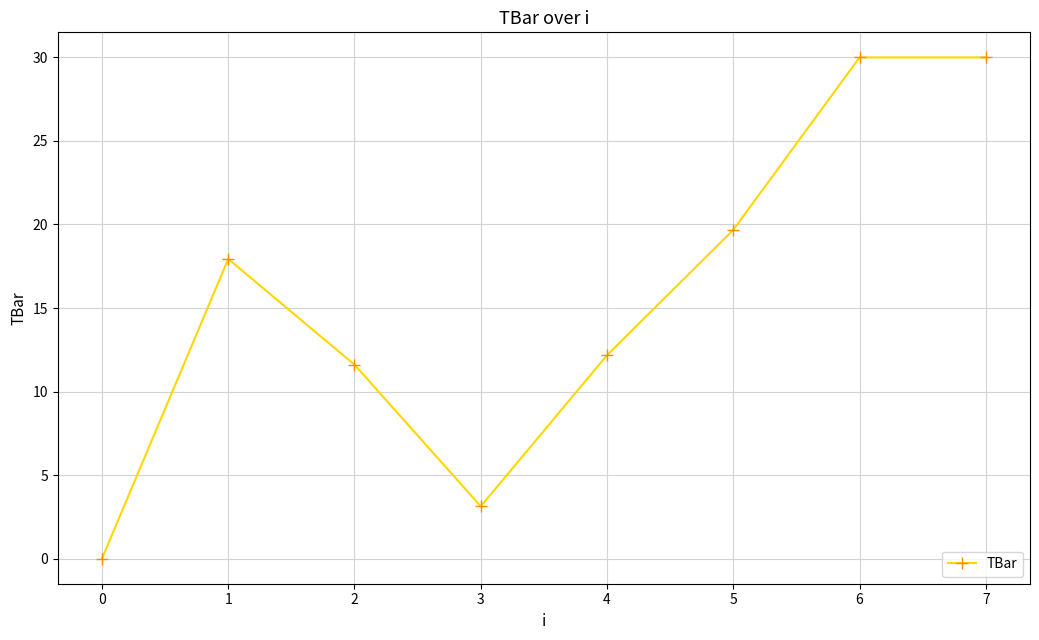

What value does the data have at 2?

11.6